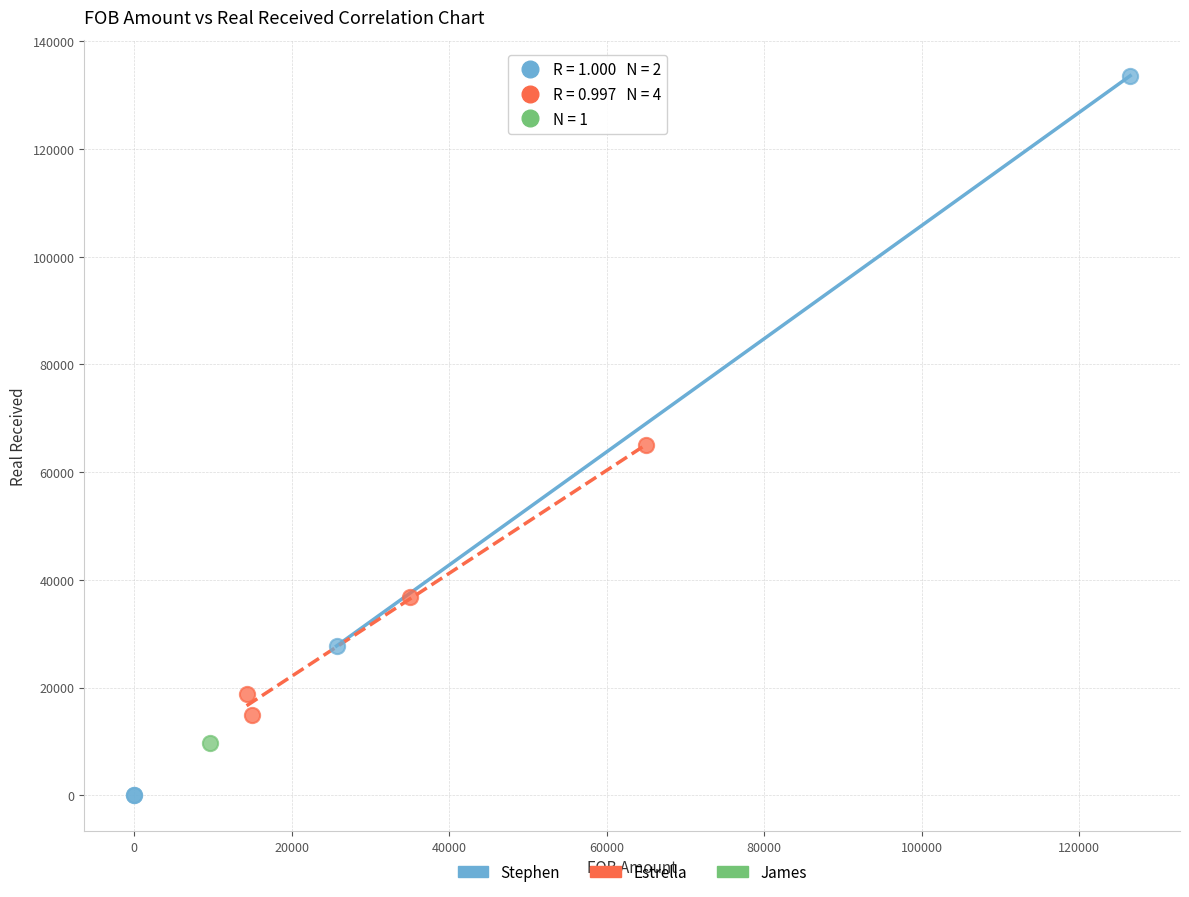

What are all the series names shown in the legend?

Stephen, Estrella, James